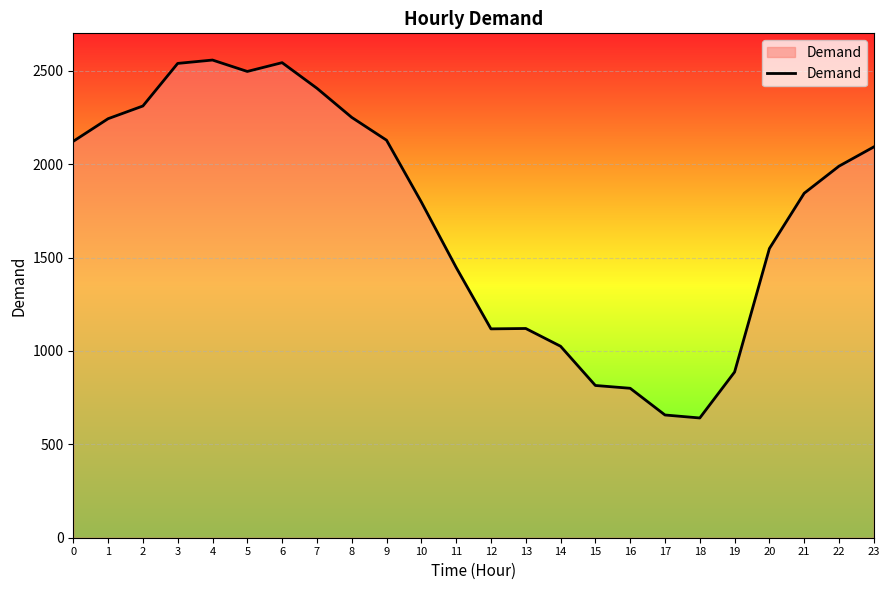

What is the difference between the values at 7 and 6?

137